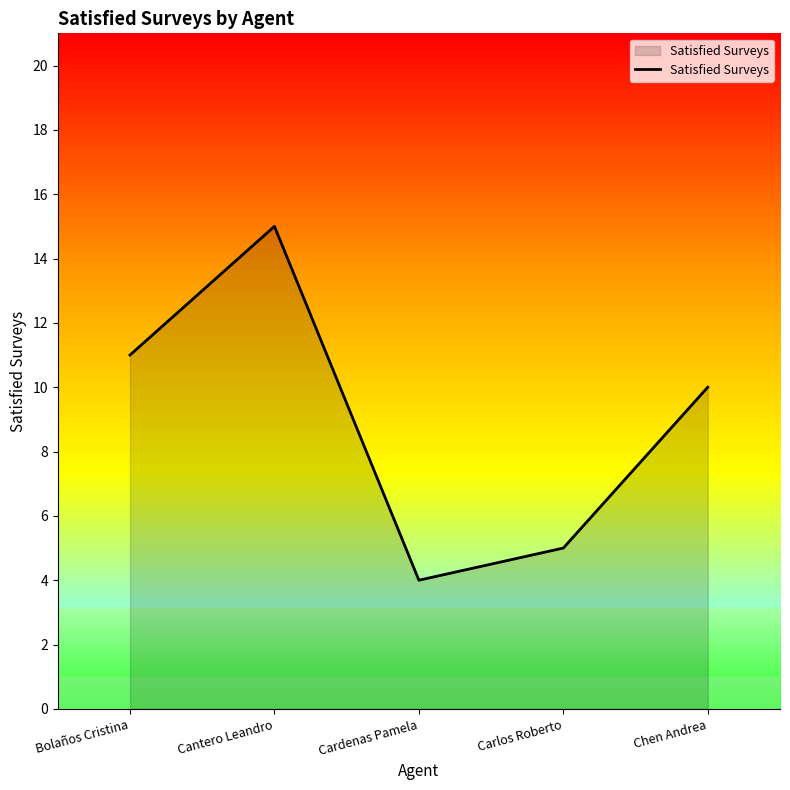

What is the greatest value displayed?

15